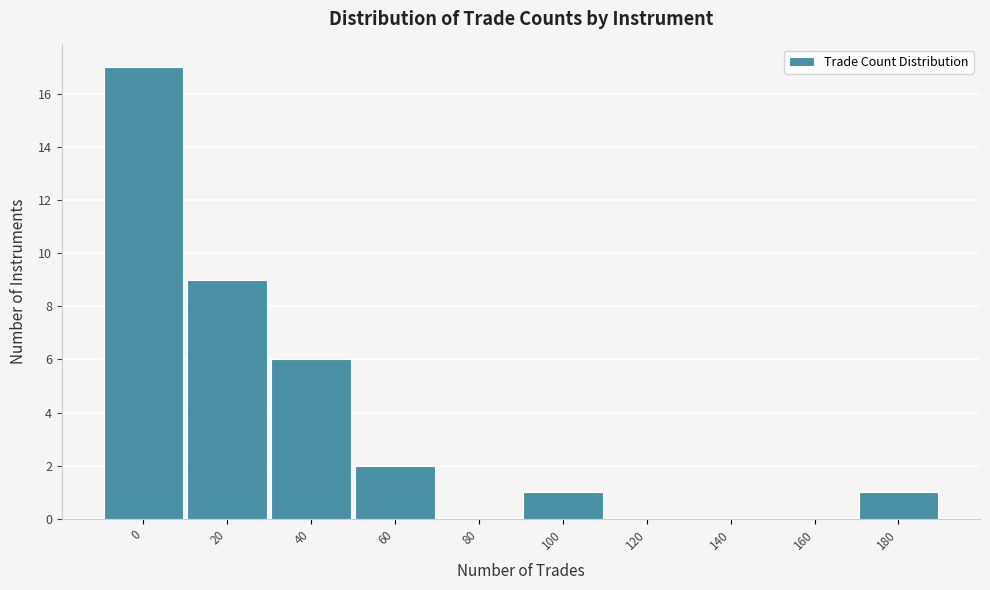

Reading left to right, list all the values displayed in this chart.

0=17	20=9	40=6	60=2	80=0	100=1	120=0	140=0	160=0	180=1